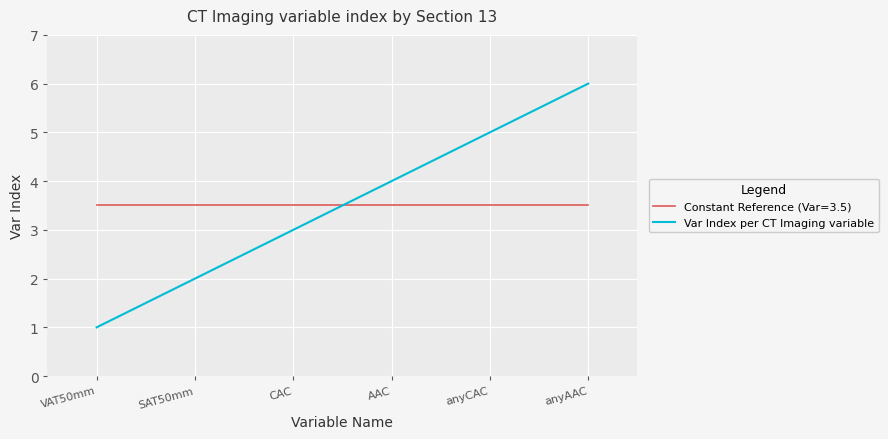

What value does the Var Index per CT Imaging variable series have at CAC?

3.0